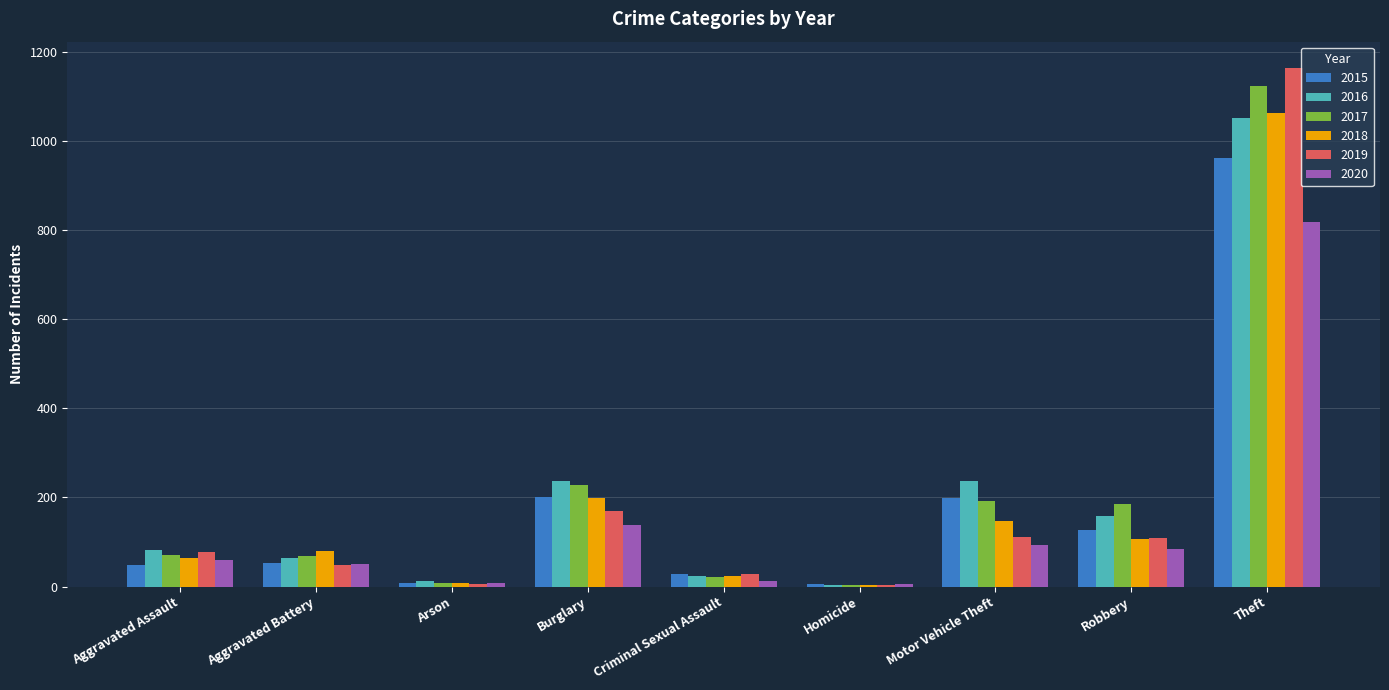

Count the number of categories in the chart.

9